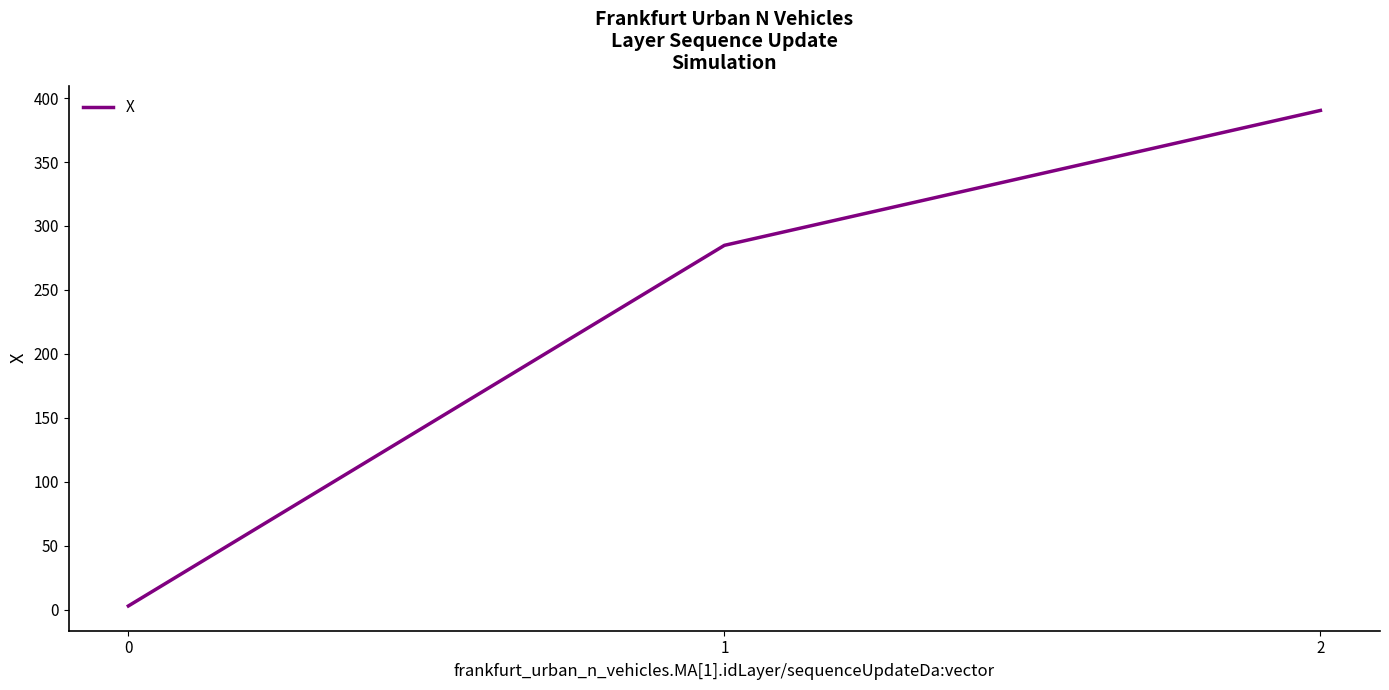

Rank the categories by value from highest to lowest.

2, 1, 0